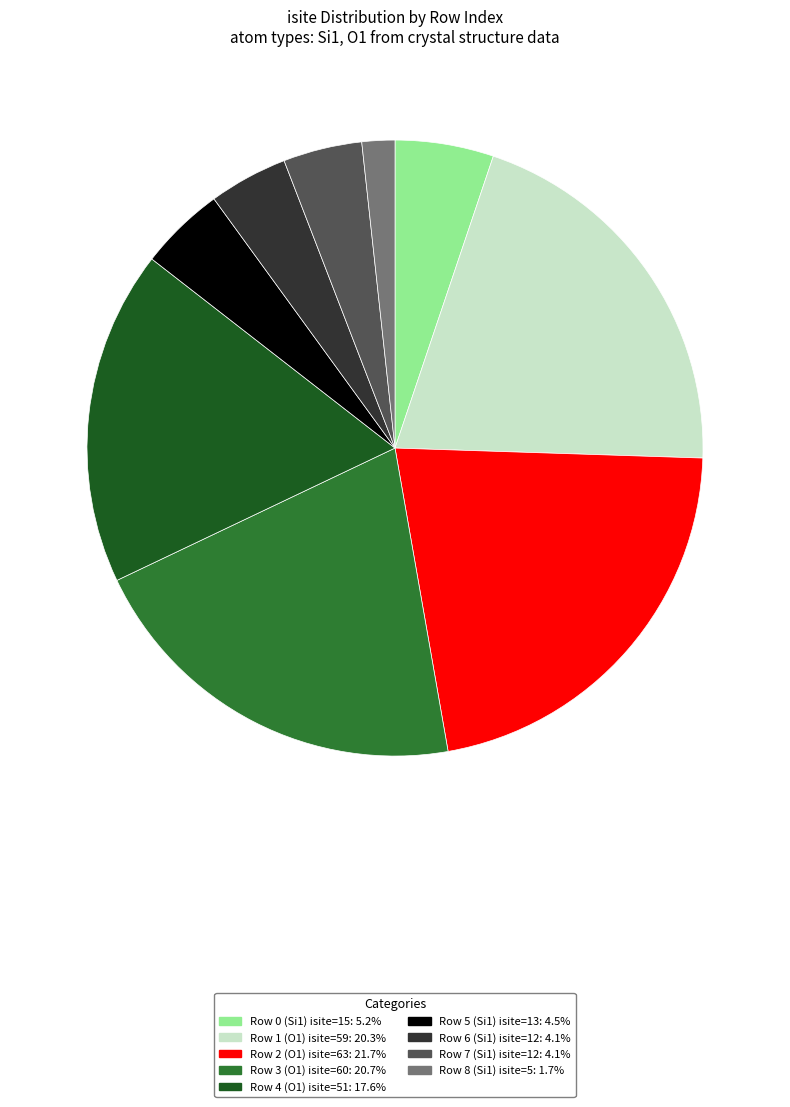

Does any single category account for the majority?

No